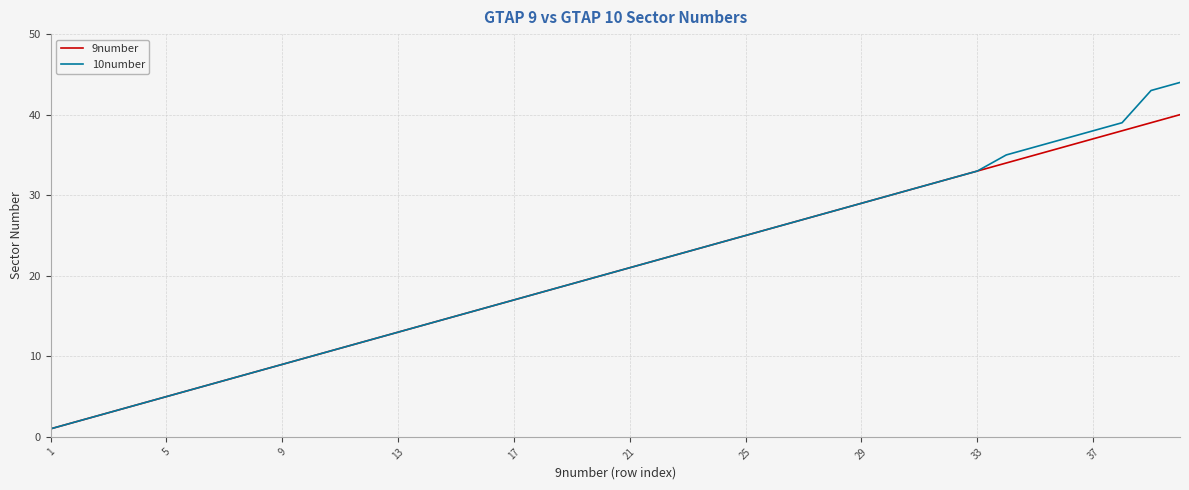

How many series are shown in this chart?

2